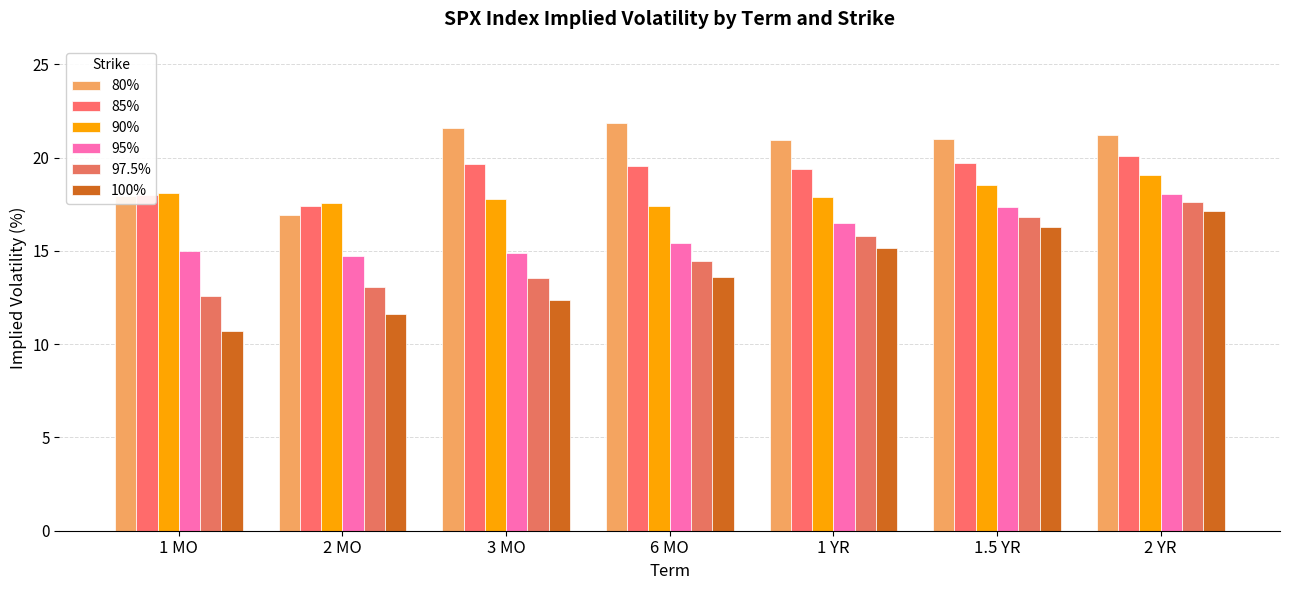

What is the label of the 4th bar from the left?

6 MO